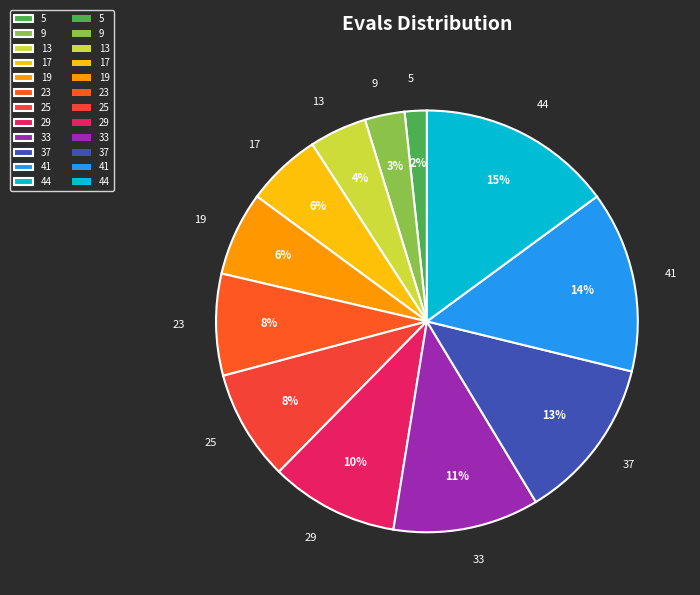

What percentage is the 41 slice, to the nearest percent?

14%